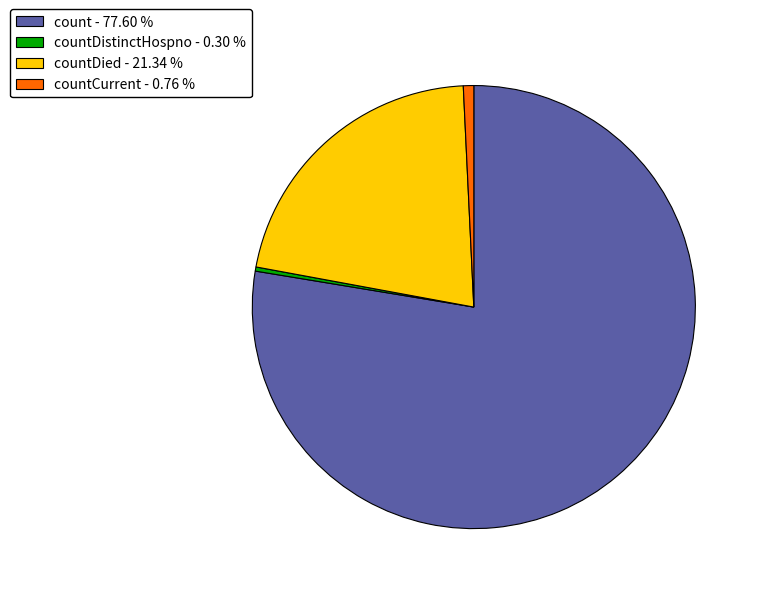

Is the sum of countCurrent - 0.76 % and countDied - 21.34 % greater than half?

No